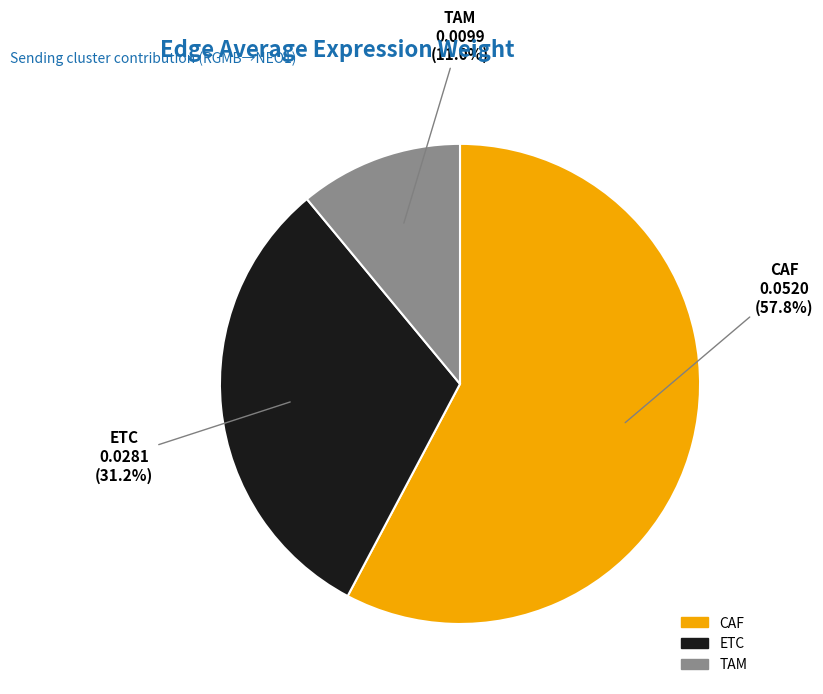

Is there a majority slice in this chart?

Yes